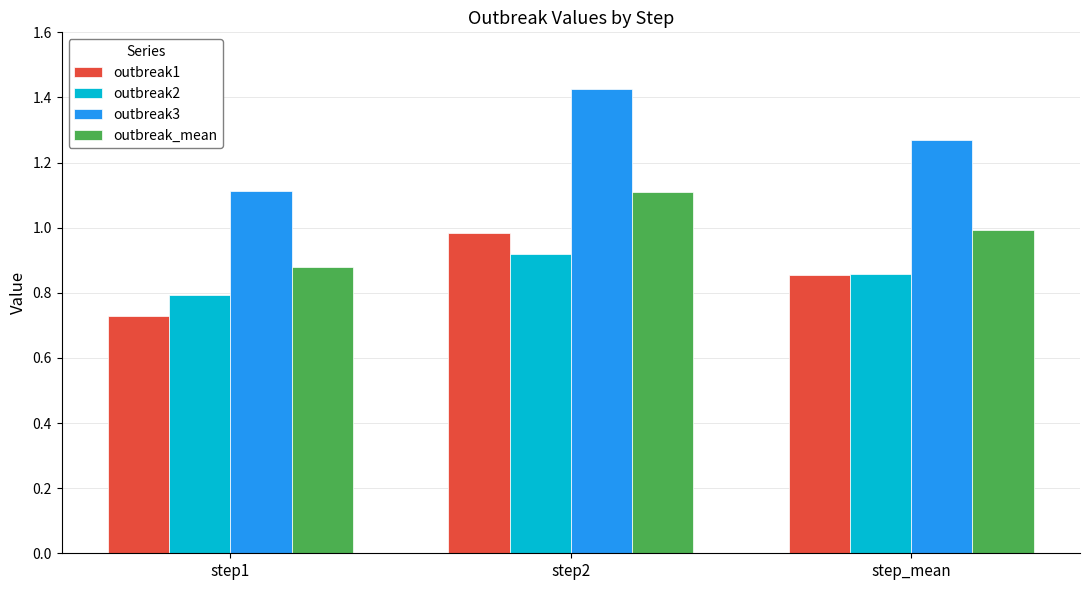

Is the value of outbreak2 at step1 greater than the value of outbreak_mean at step1?

No